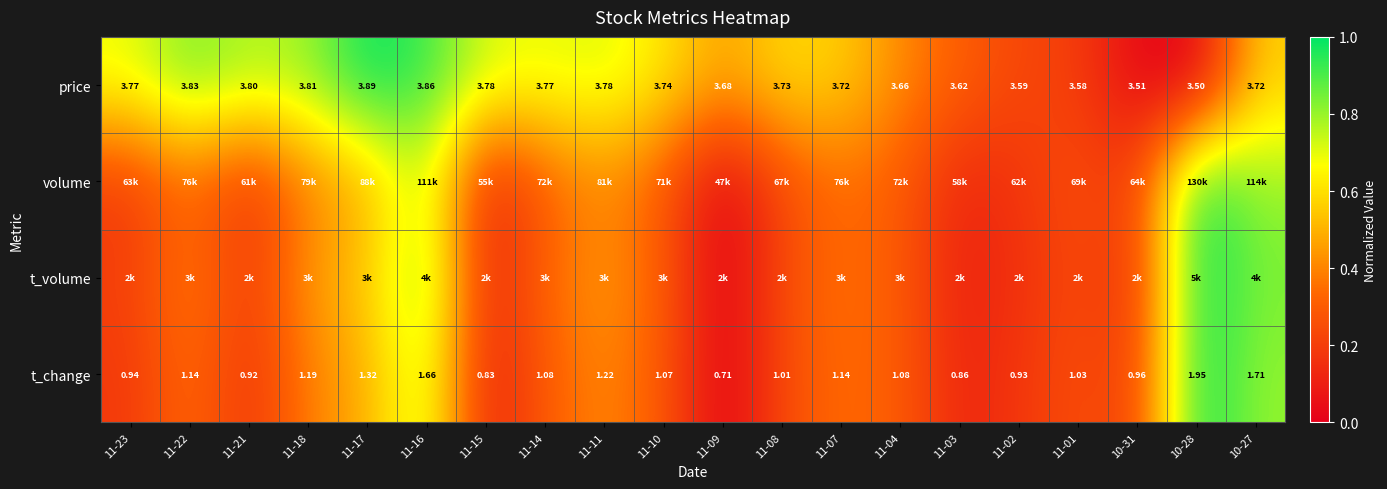

How many data points in t_change are less than 1?

7